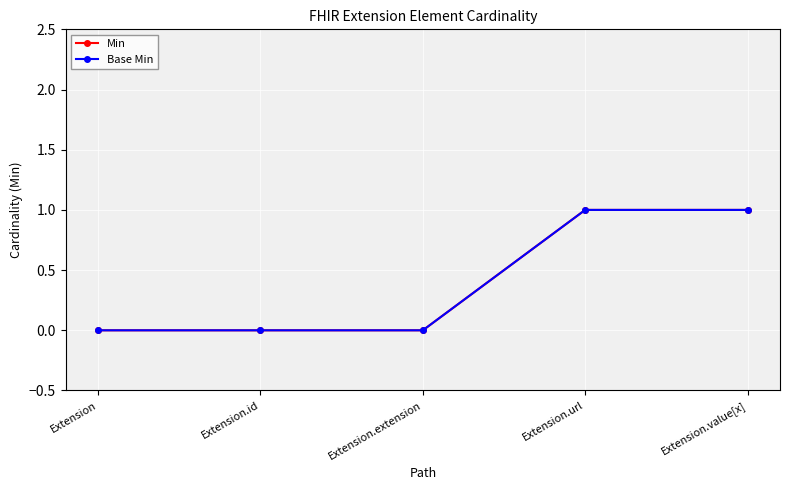

The Min series shows 0 at Extension.extension. True or false?

True